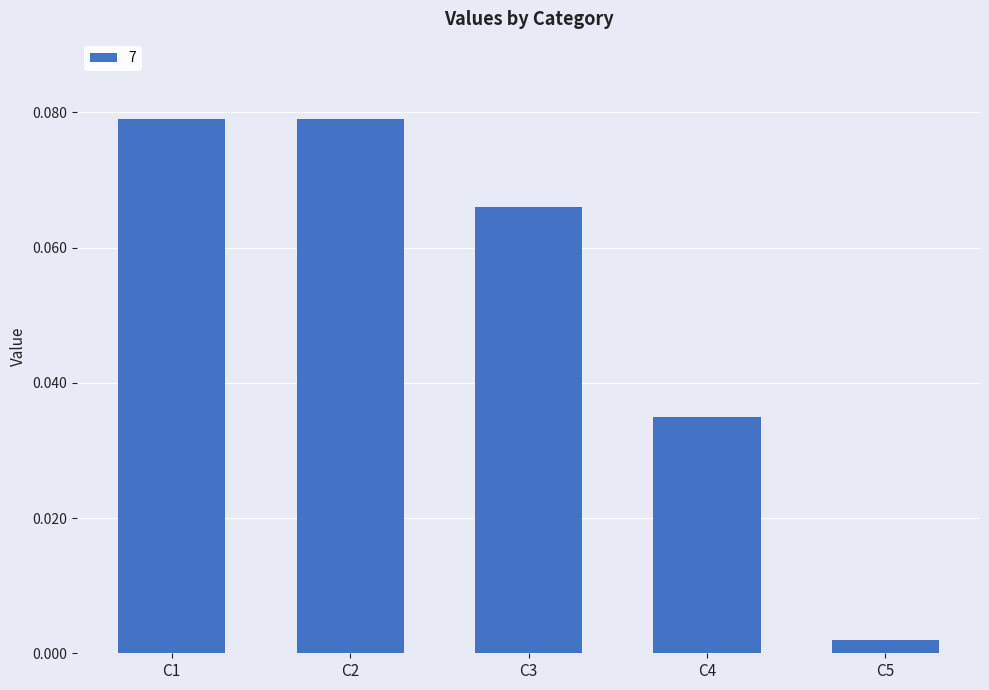

The chart shows a value of 0.1 at C4. True or false?

False